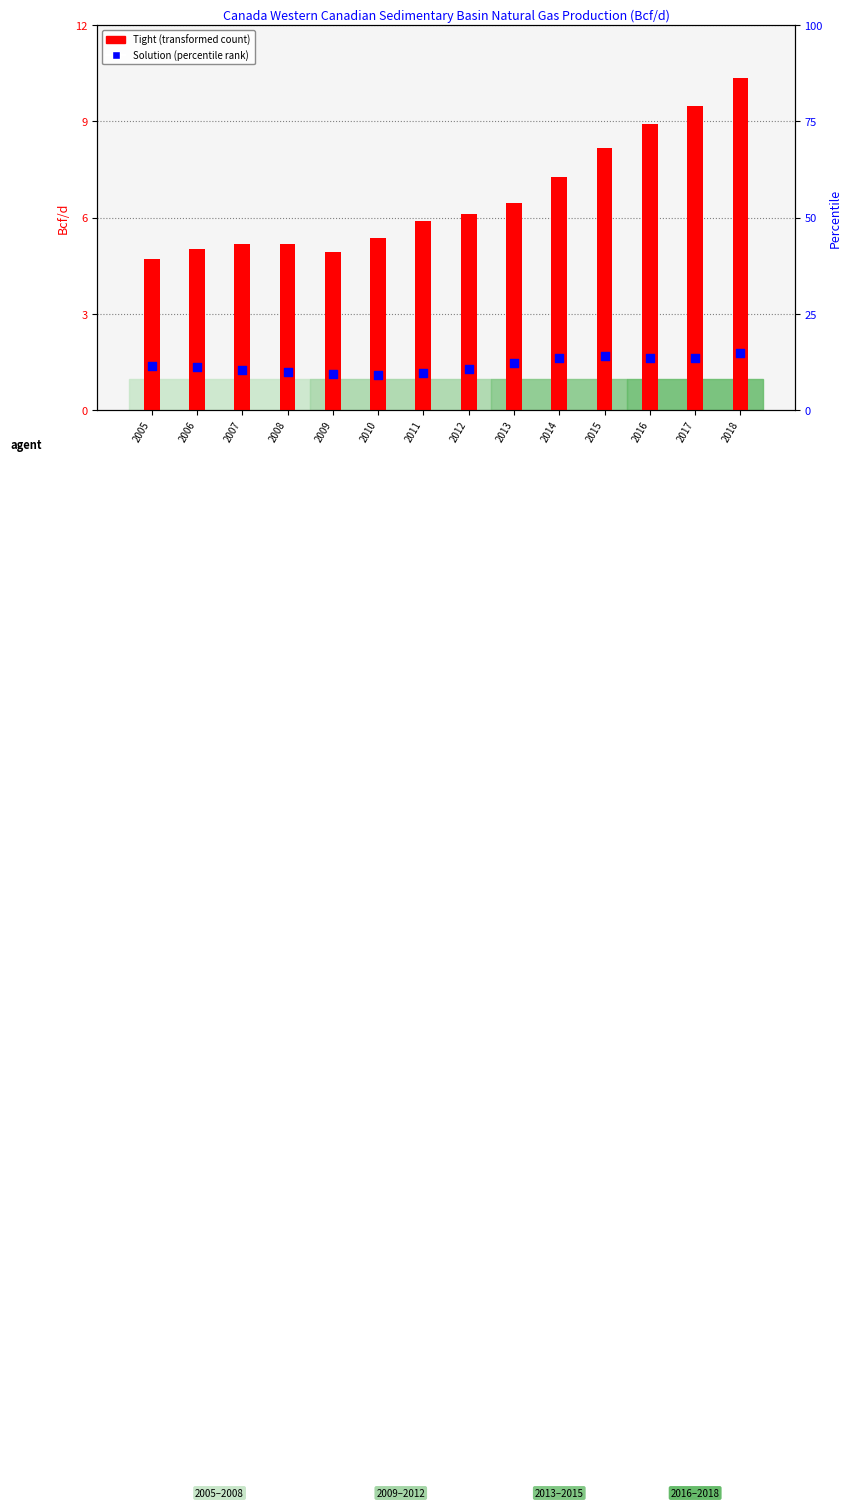

Which series contains the highest Y value?

Solution (percentile rank)